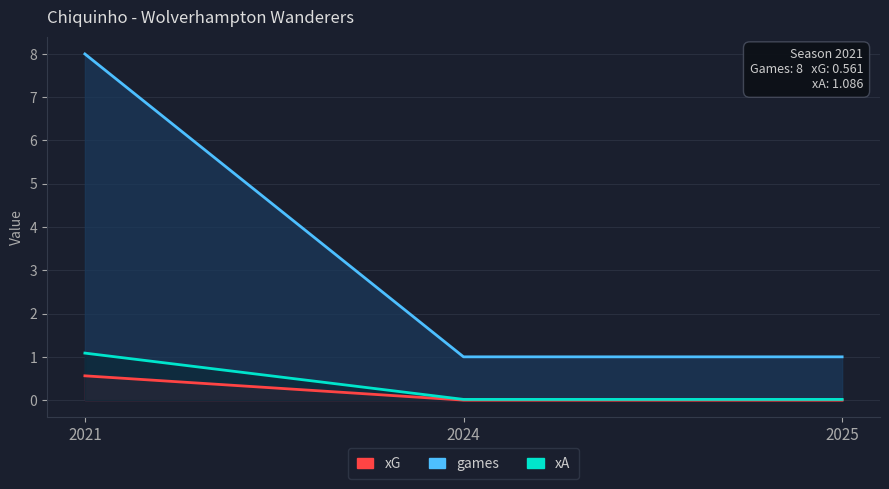

Rank the categories by xA value from highest to lowest.

2021, 2024, 2025